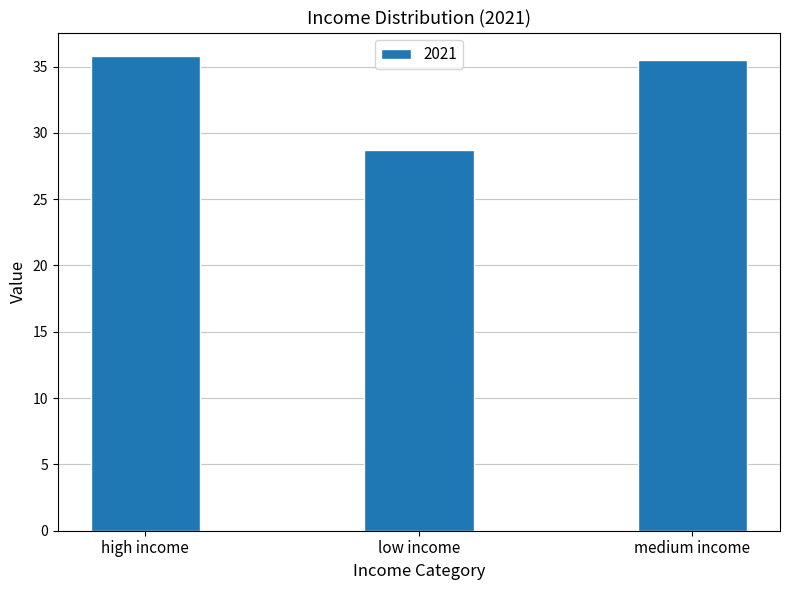

What is the difference between the maximum and minimum values?

7.0